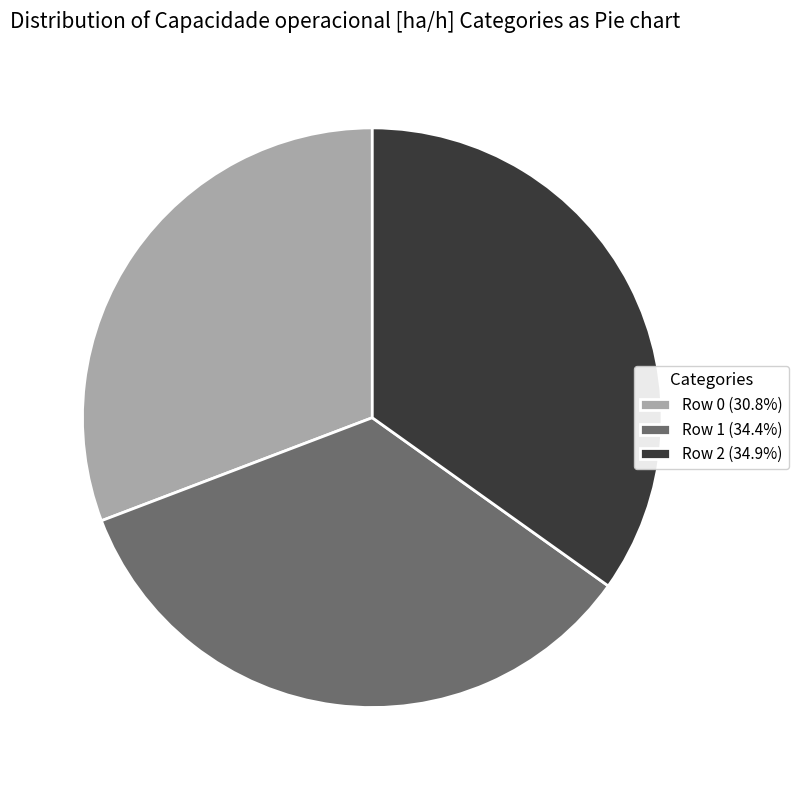

Do Row 0 (30.8%) and Row 2 (34.9%) together represent more than half of the pie?

Yes